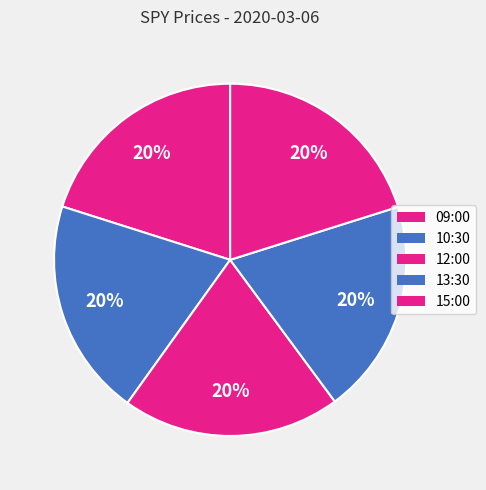

To the nearest percent, what percentage of the pie is 12:00?

20%